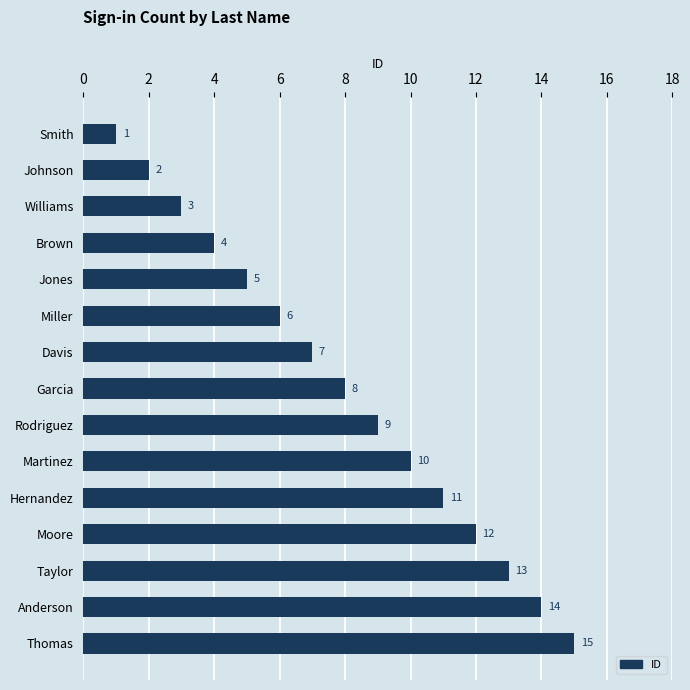

Which label corresponds to the largest value in the chart?

Thomas